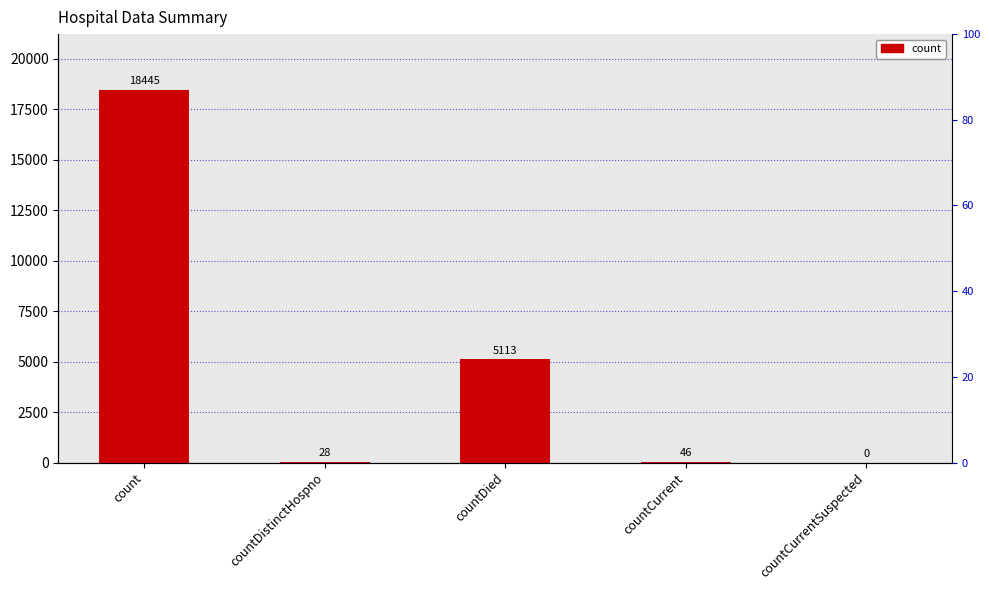

How many data points are less than 46?

2